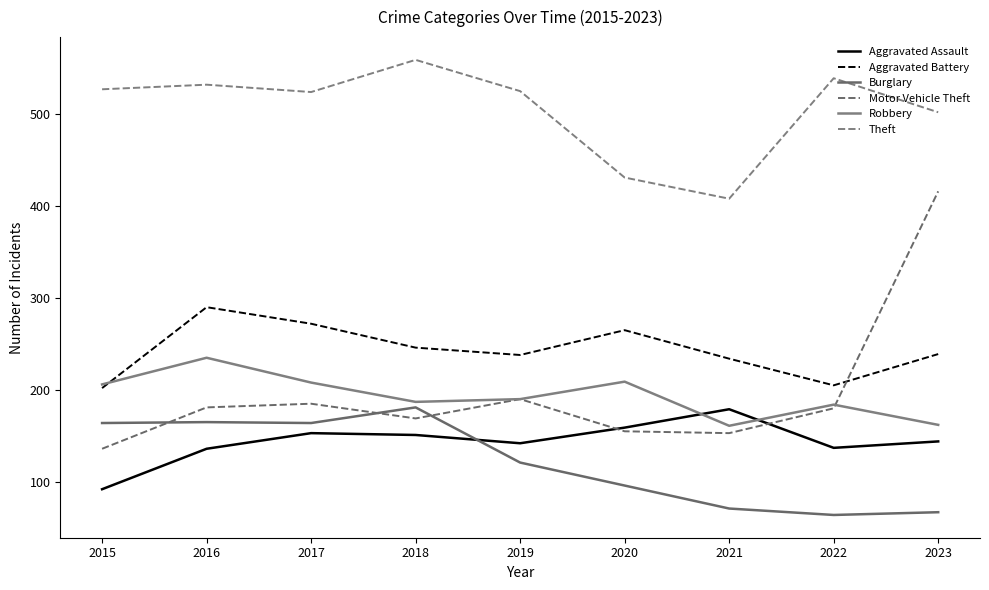

What are all the series names shown in the legend?

Aggravated Assault, Aggravated Battery, Burglary, Motor Vehicle Theft, Robbery, Theft